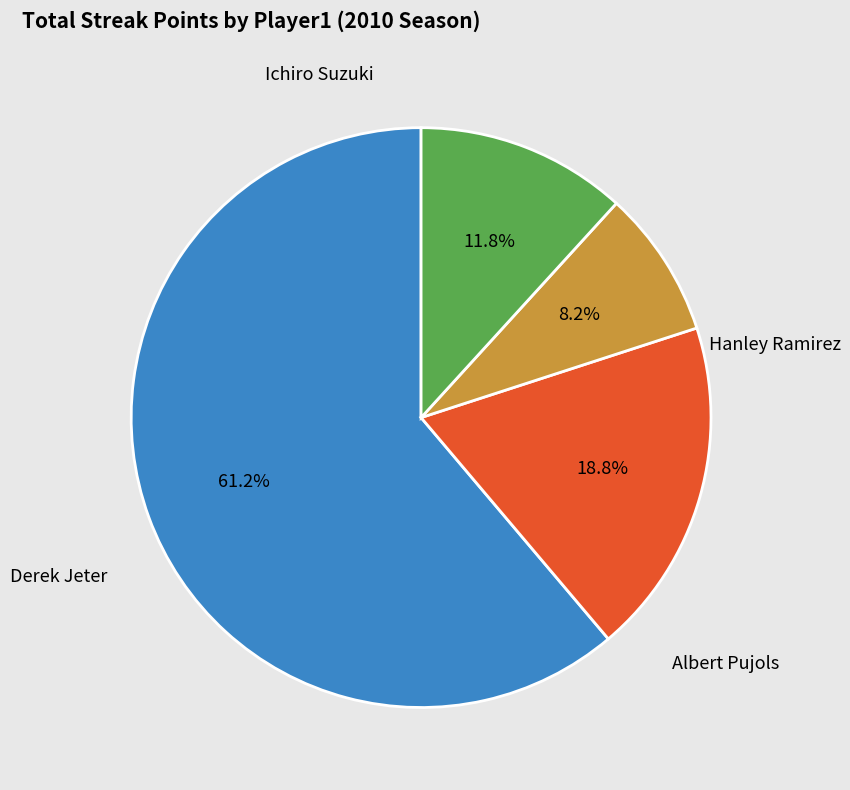

Is Ichiro Suzuki the majority of the pie?

Yes